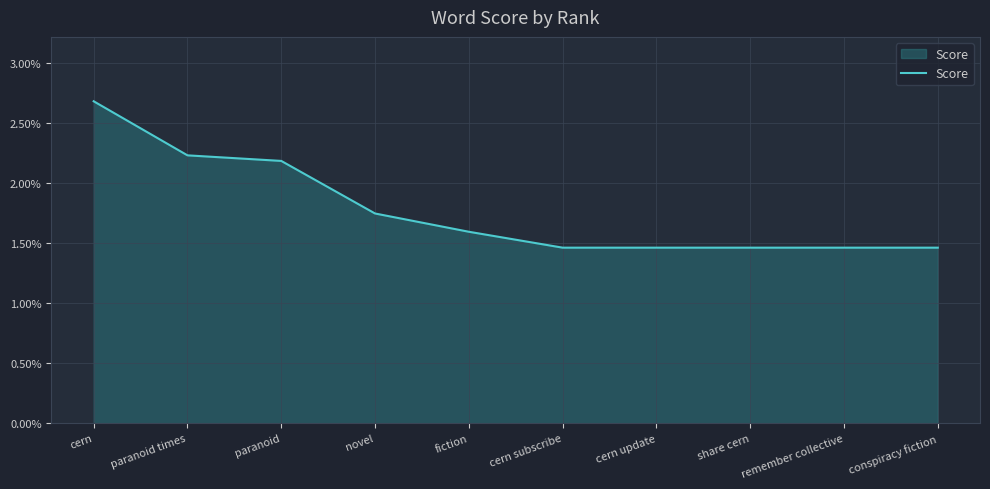

True or false: there are more than 1 points higher than both neighbors.

False